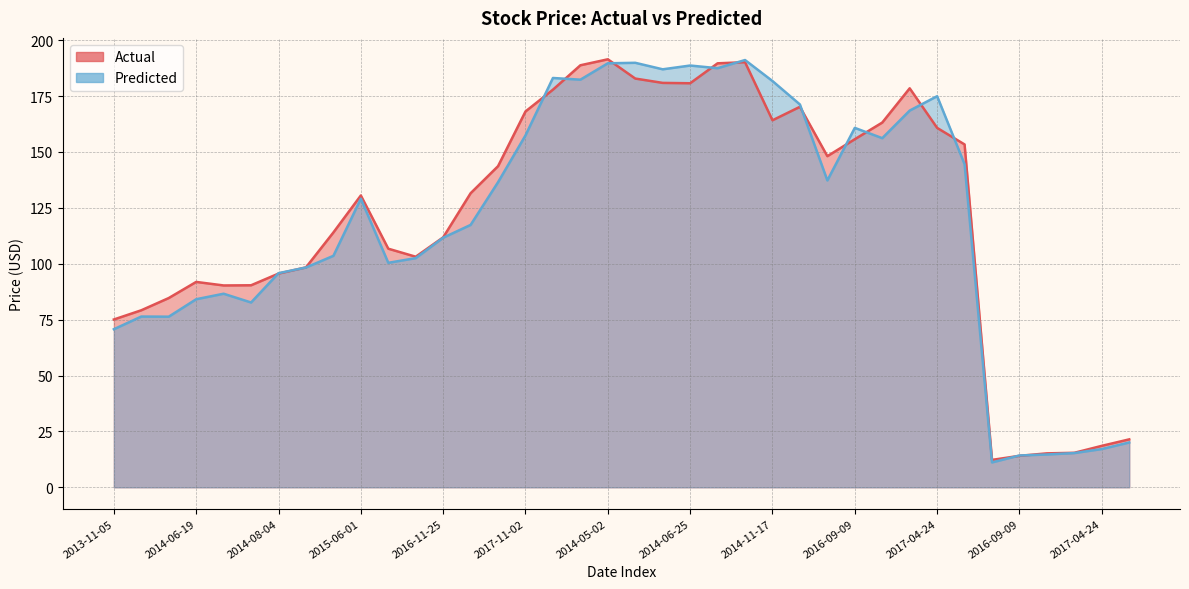

How many intersections are there between Actual and Predicted?

14